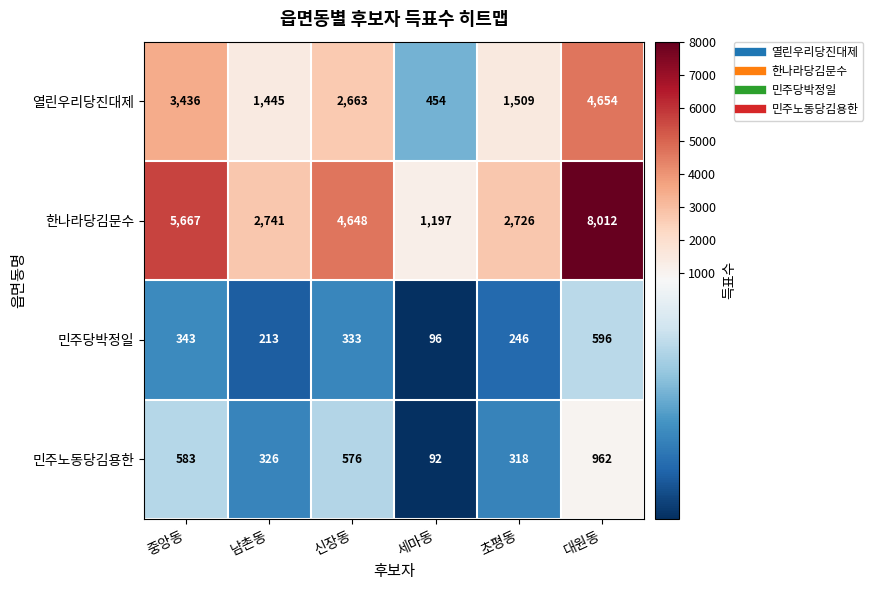

What is the smallest value displayed?

92